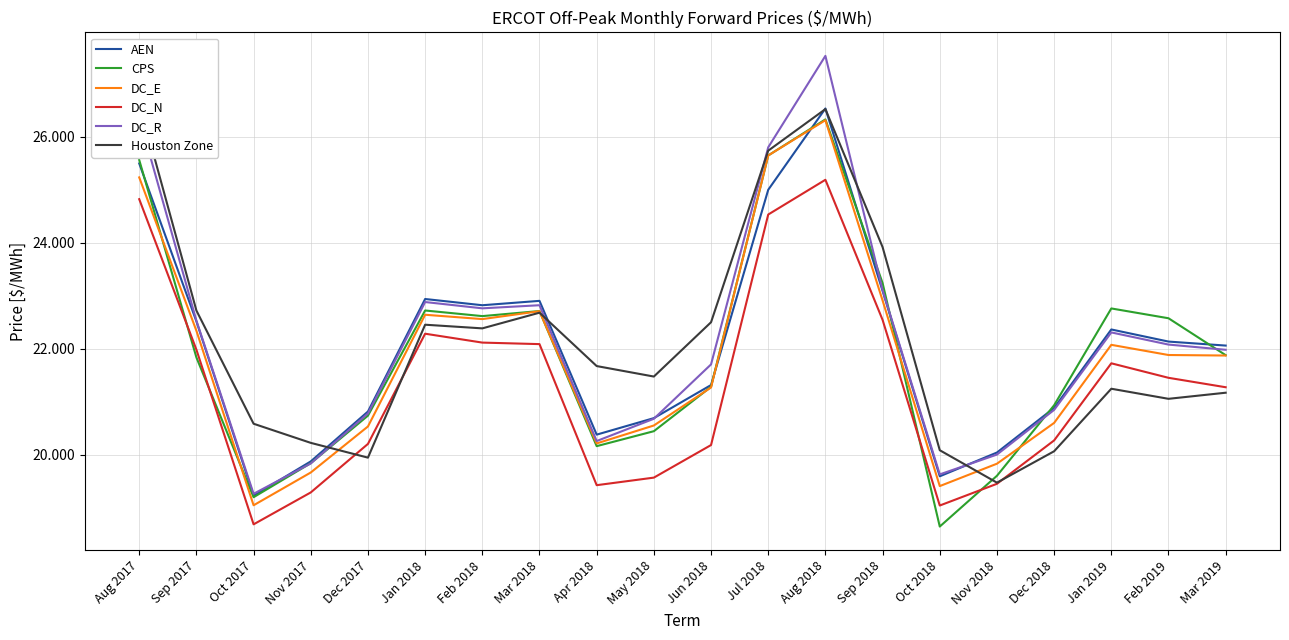

Is it true that DC_E equals 9.6 at Feb 2018?

False